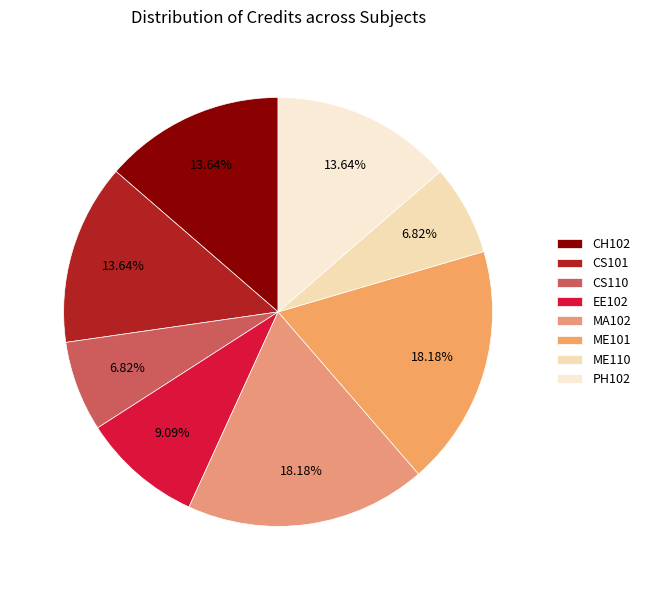

Do CS110 and ME110 together represent more than half of the pie?

No